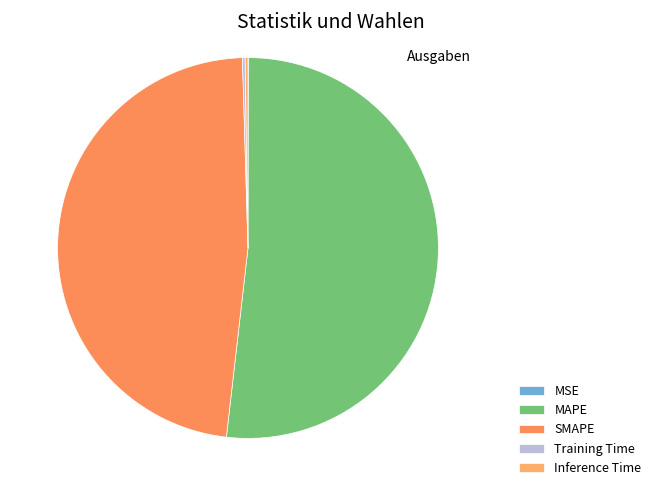

To the nearest percent, what is the difference between the SMAPE and MAPE slice percentages?

4%